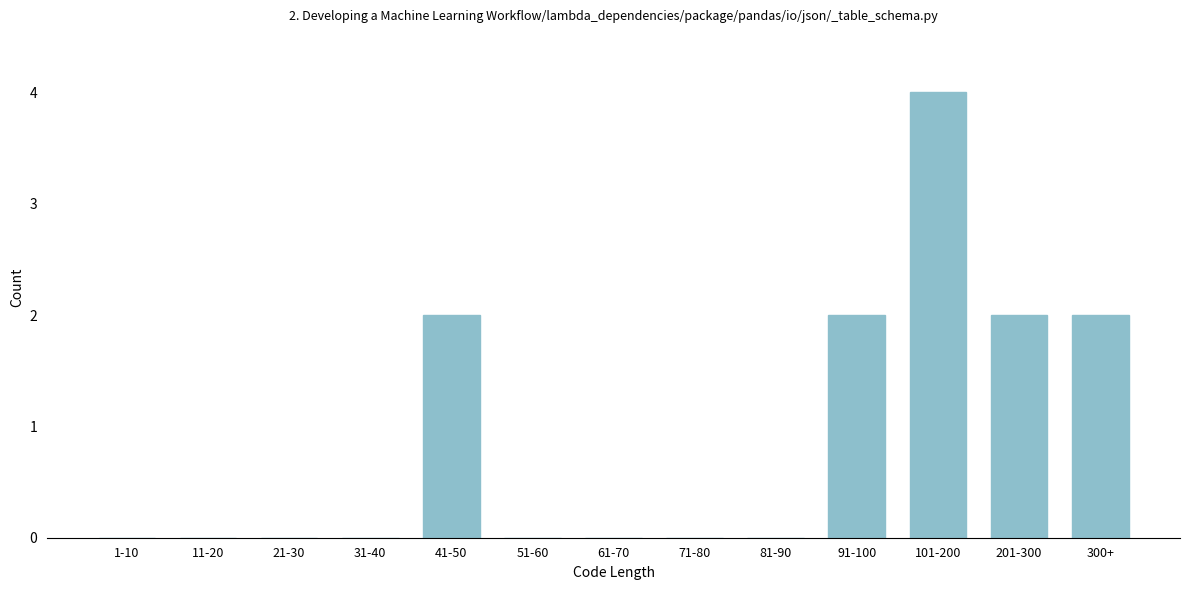

Reading right to left, what are all the values shown in this chart?

300+=2	201-300=2	101-200=4	91-100=2	81-90=0	71-80=0	61-70=0	51-60=0	41-50=2	31-40=0	21-30=0	11-20=0	1-10=0